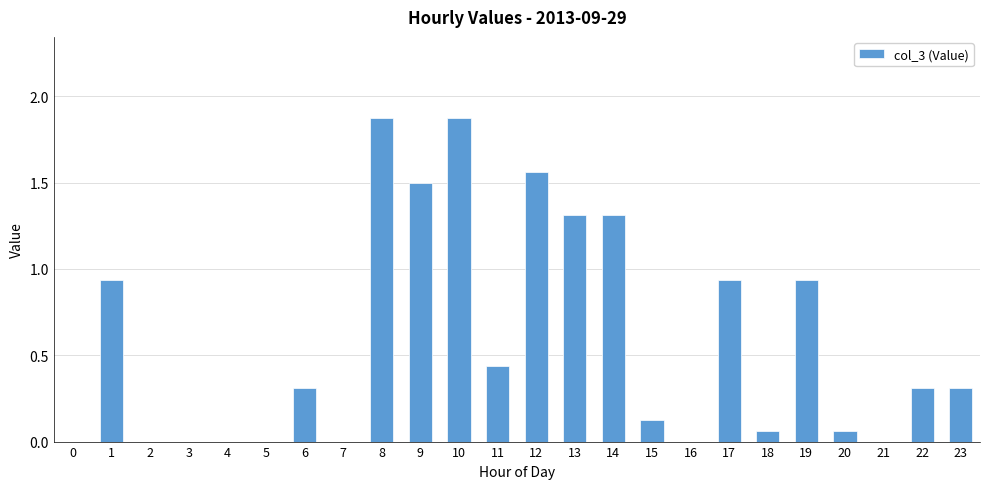

The chart shows a value of 1.3 at 13. True or false?

True